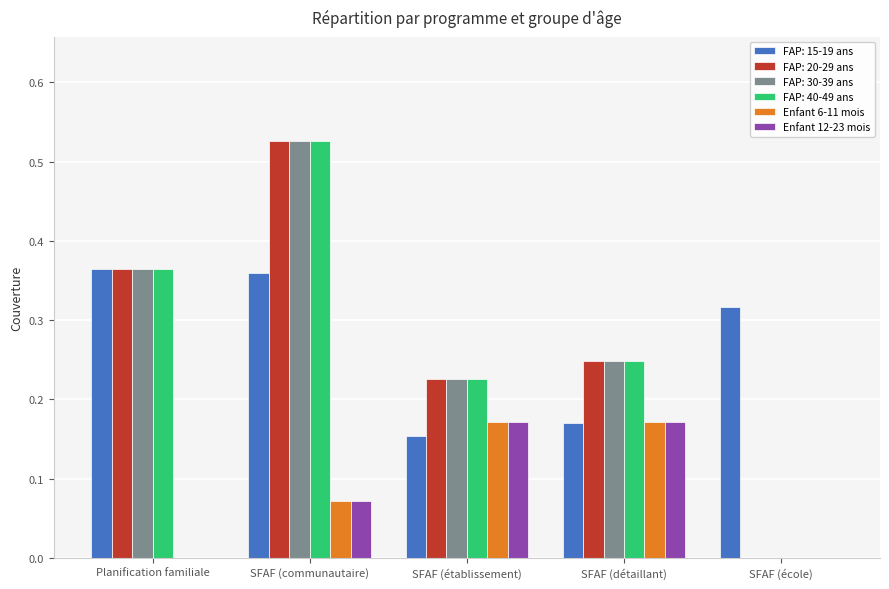

What is the sum of all FAP: 20-29 ans values?

1.4